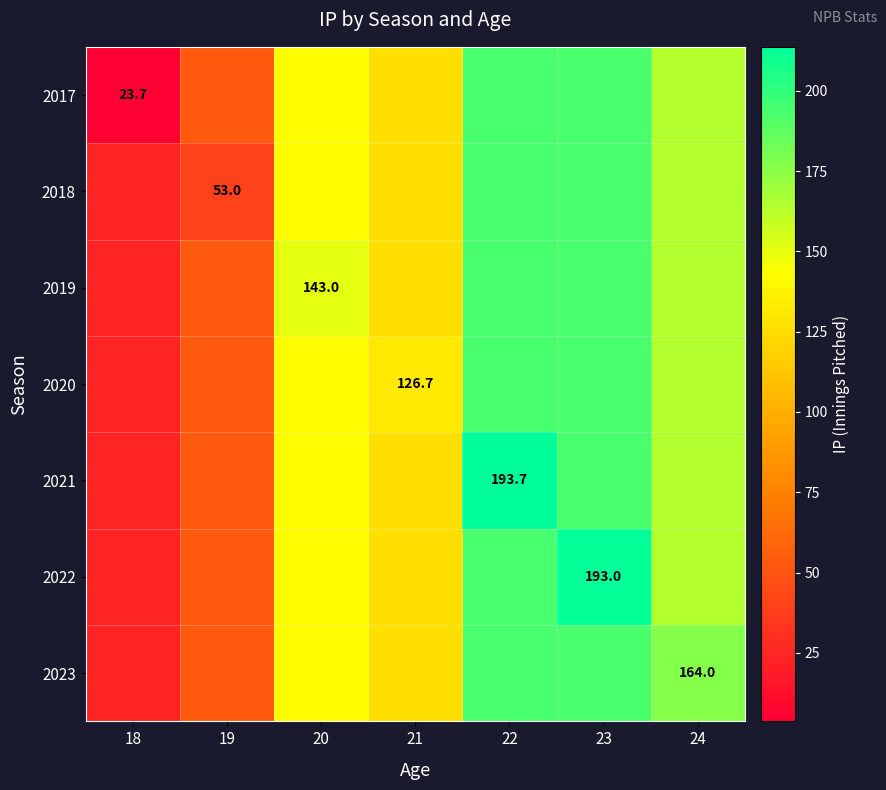

Which series has the largest range (max minus min)?

2017